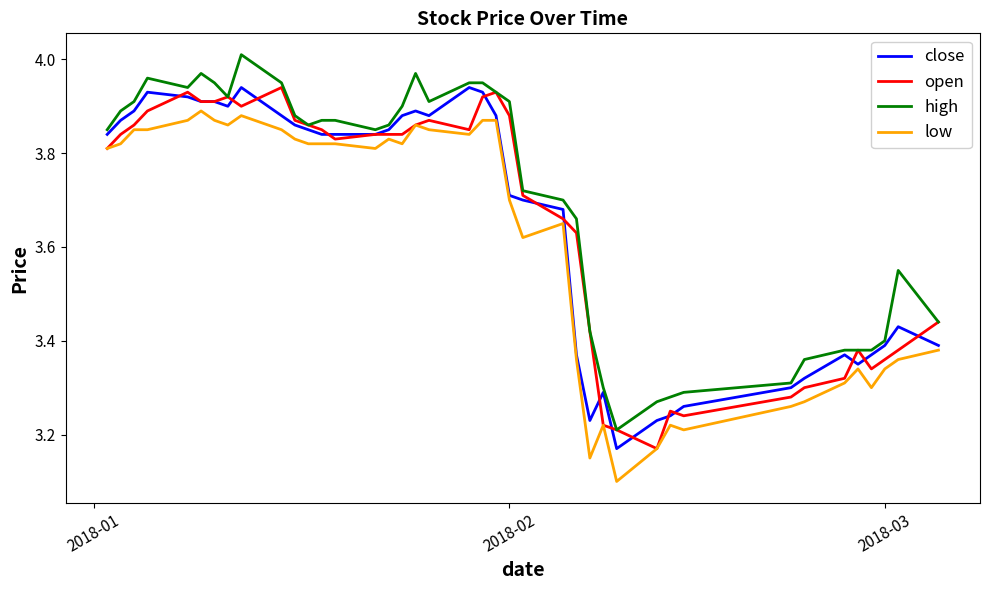

How many categories are shown in the chart?

40